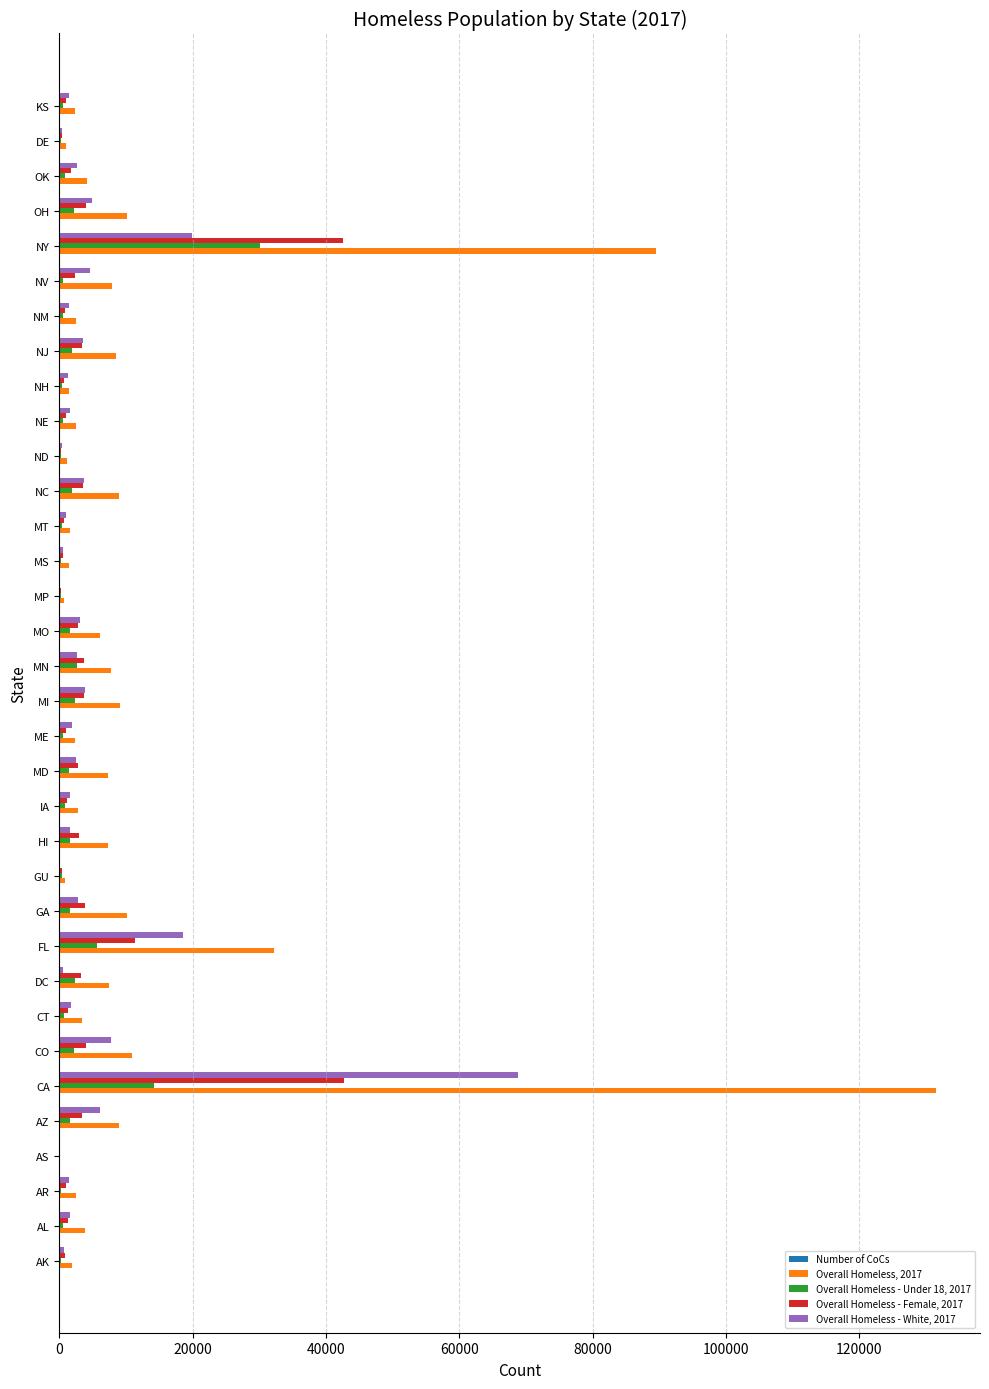

Is the value of Overall Homeless - White, 2017 at NY greater than the value of Overall Homeless - Female, 2017 at DC?

Yes